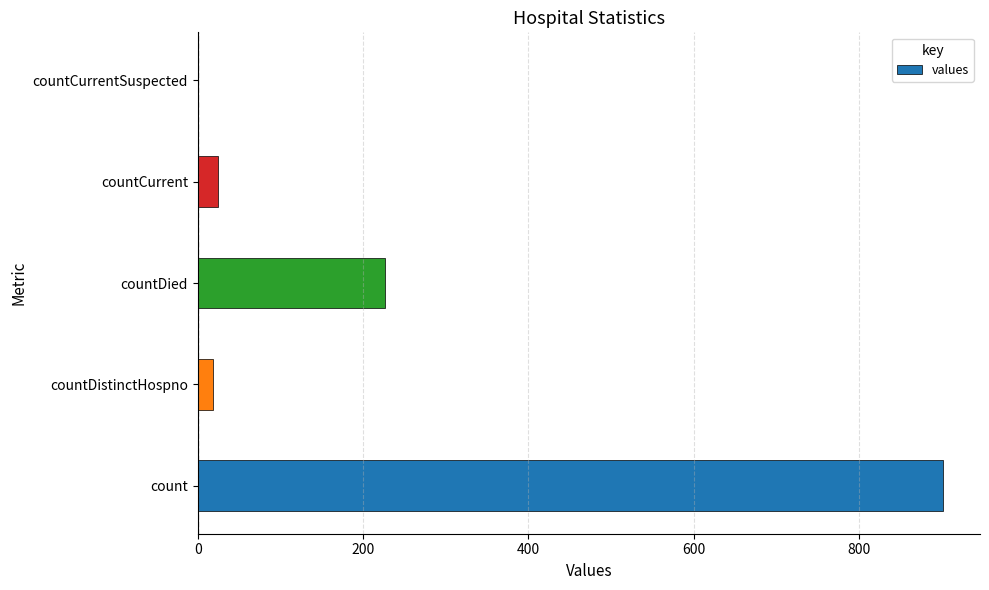

At which category does the chart reach its peak across all series?

count